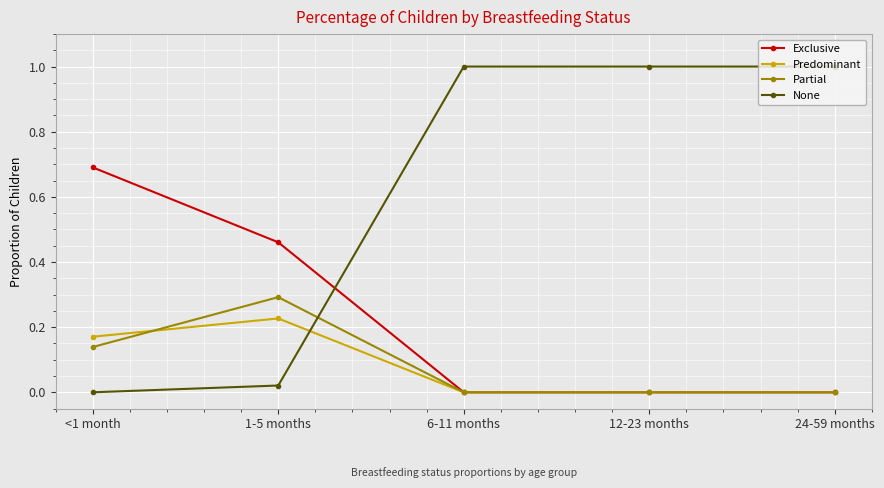

What is the sum of all Exclusive values?

1.2